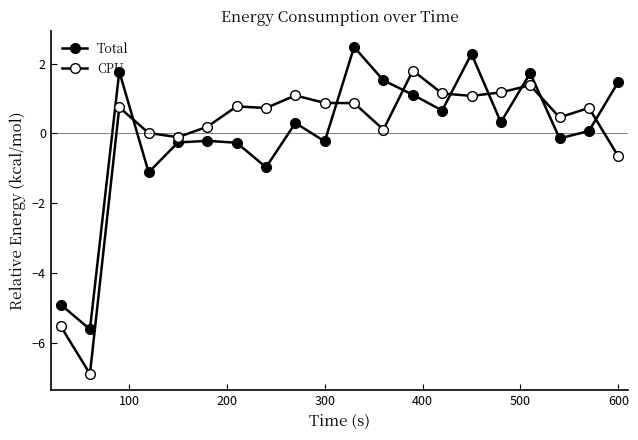

How many categories are shown in the chart?

20